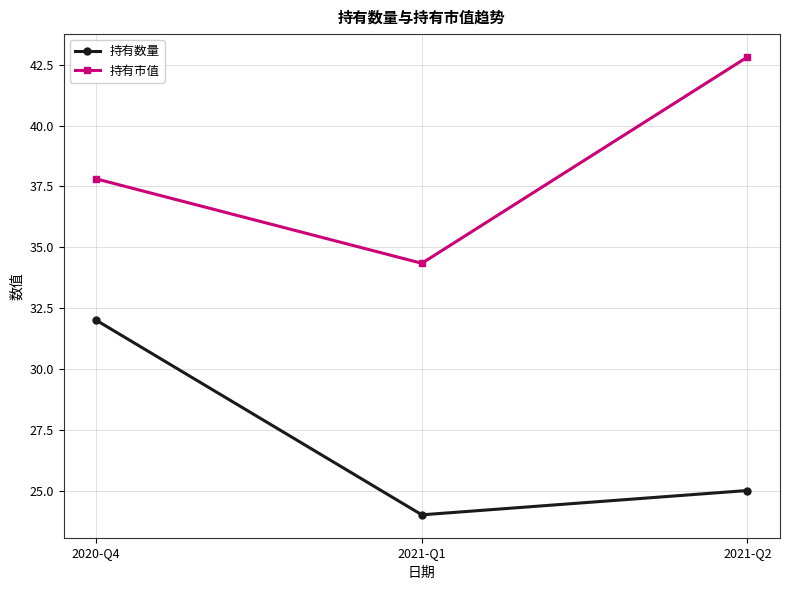

True or false: 持有数量 has a value of 32.0 at 2020-Q4.

True